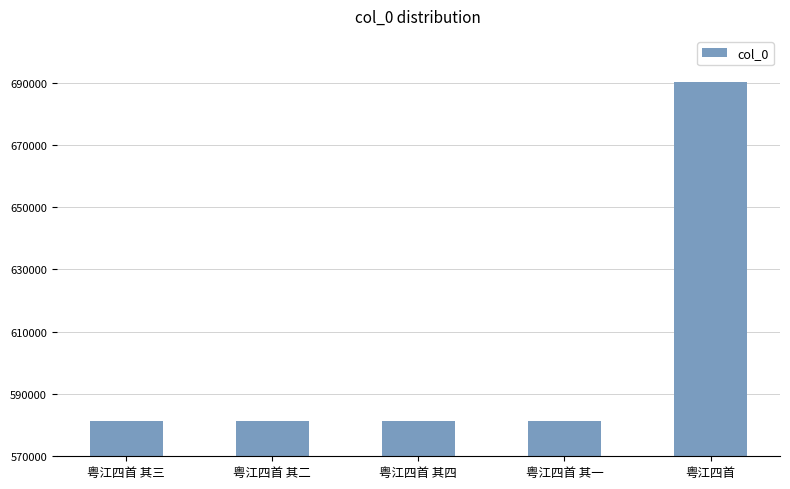

What is the change in value from 粤江四首 其一 to 粤江四首?

+109062